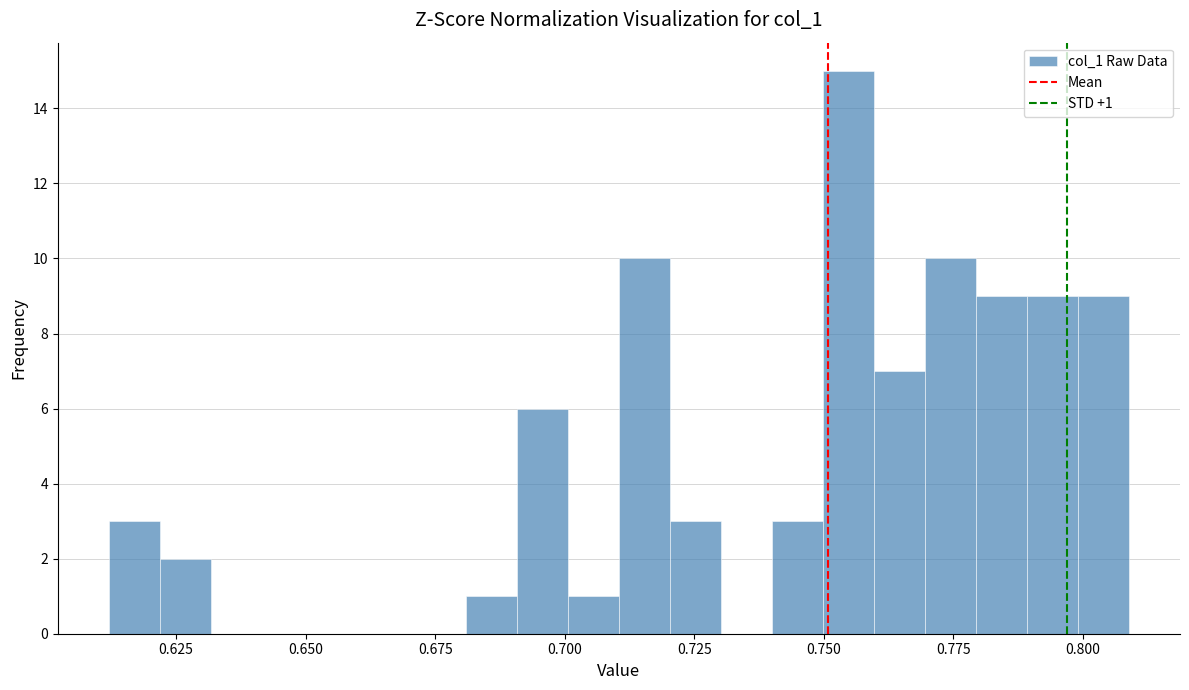

Read against the x-axis, roughly where is the centre of the tallest bar?

0.755